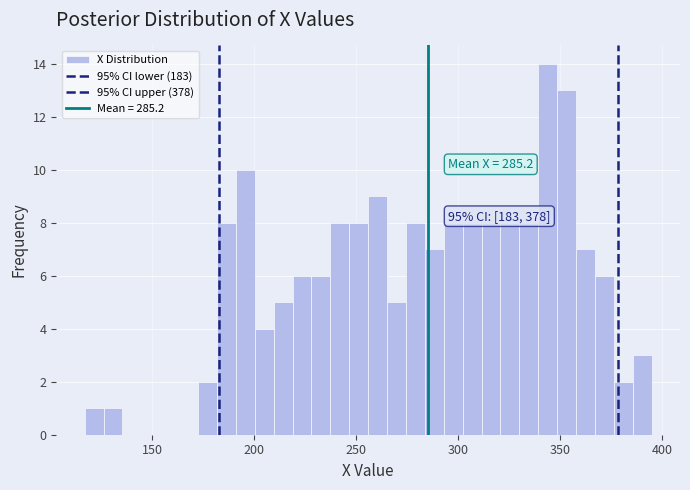

Around what value on the x-axis is the tallest bar? Give the approximate position of its centre, as read against the axis.

345